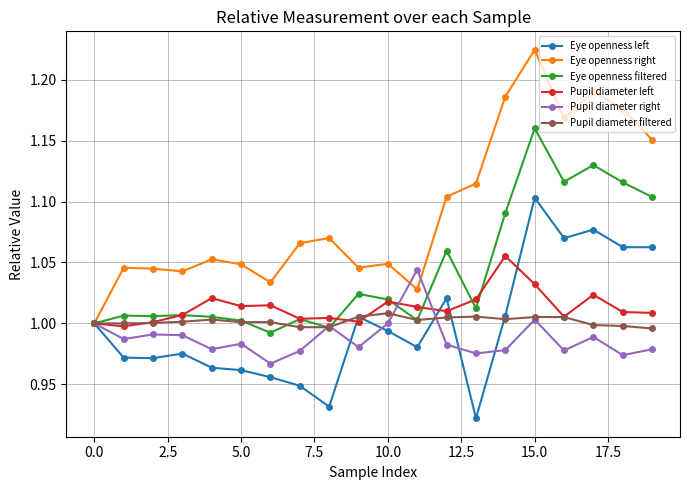

Which series has the widest spread of values?

Eye openness right